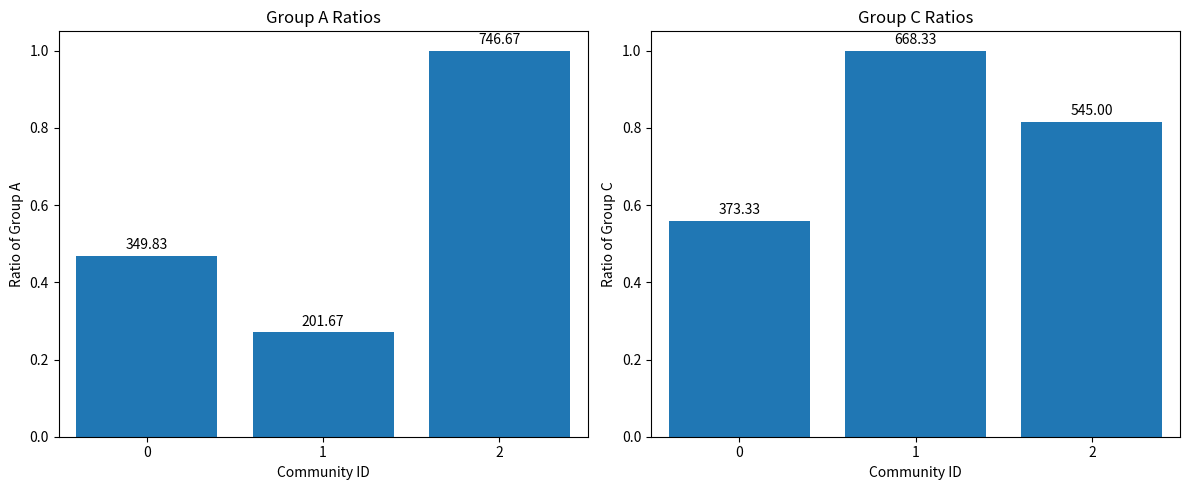

What is the approximate value of Leve Gil Group A at 1?

0.3